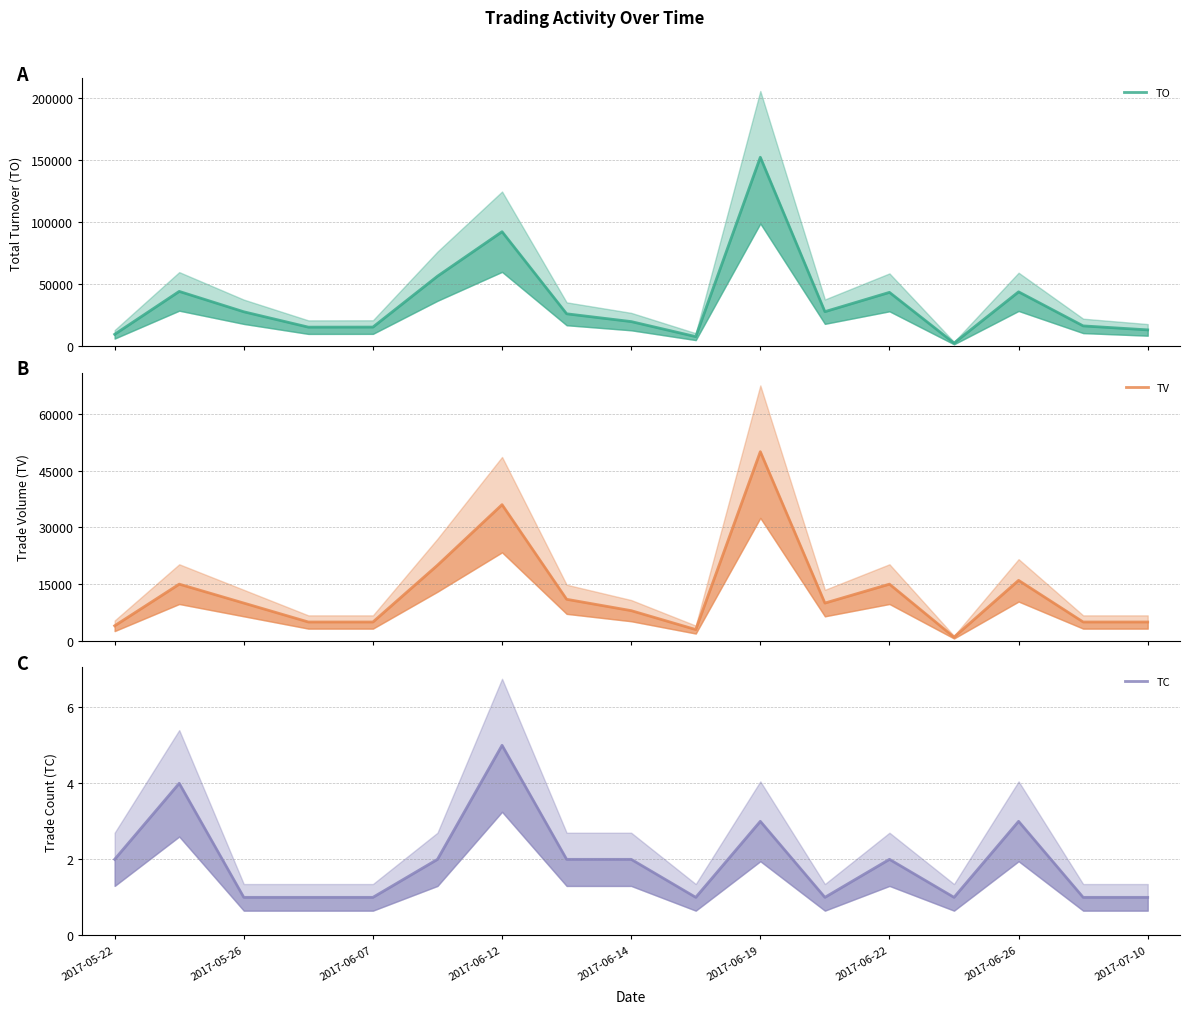

What is the spread (max minus min) of values at 2017-06-26?

43917